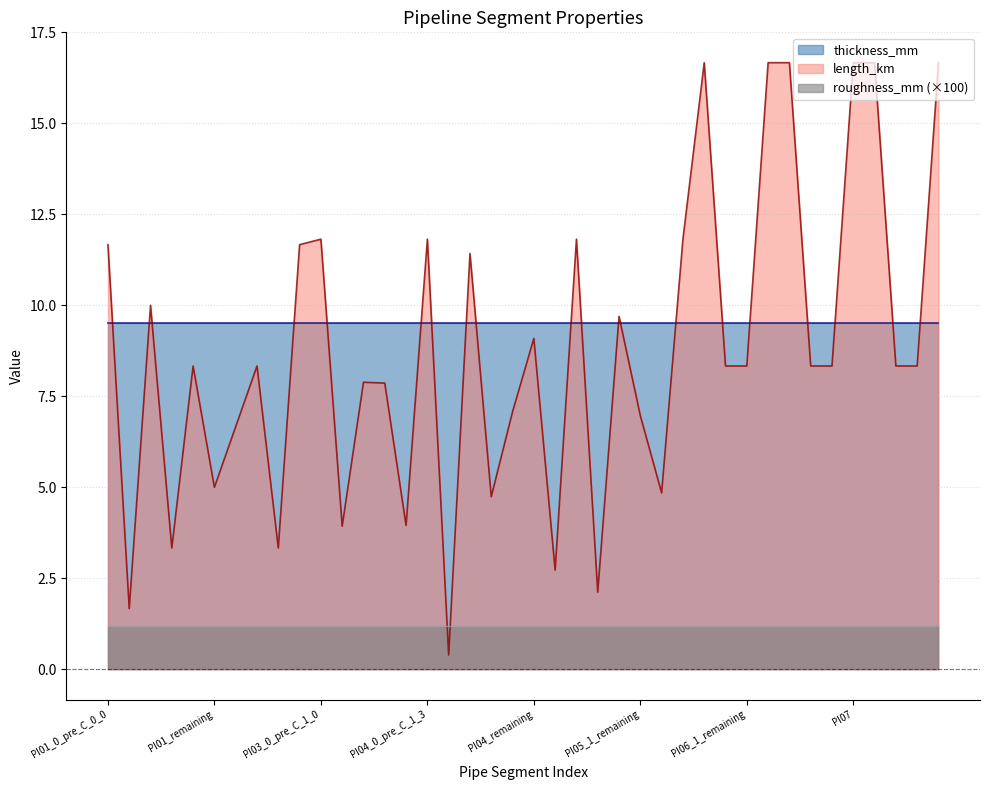

What is the difference between the second highest and minimum values in the length_km series?

16.3